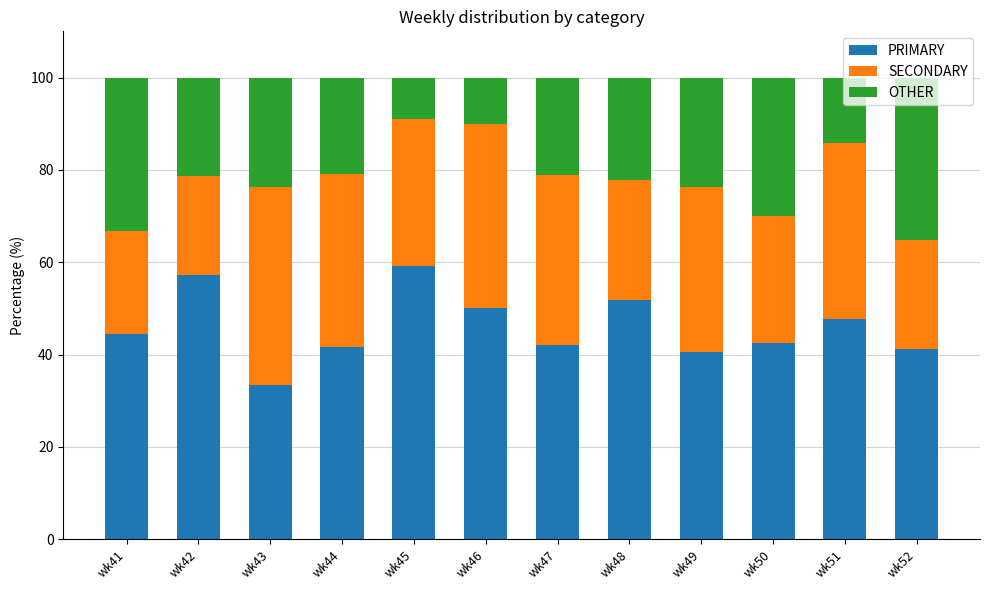

What are all the series names shown in the legend?

PRIMARY, SECONDARY, OTHER